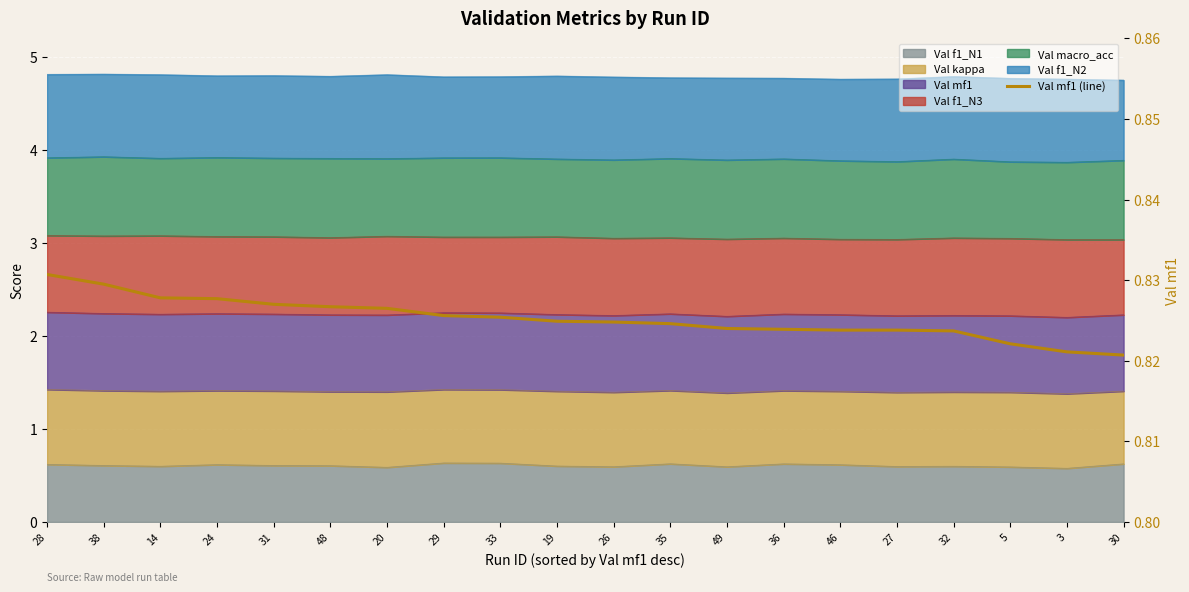

What is the smallest value displayed?

0.8